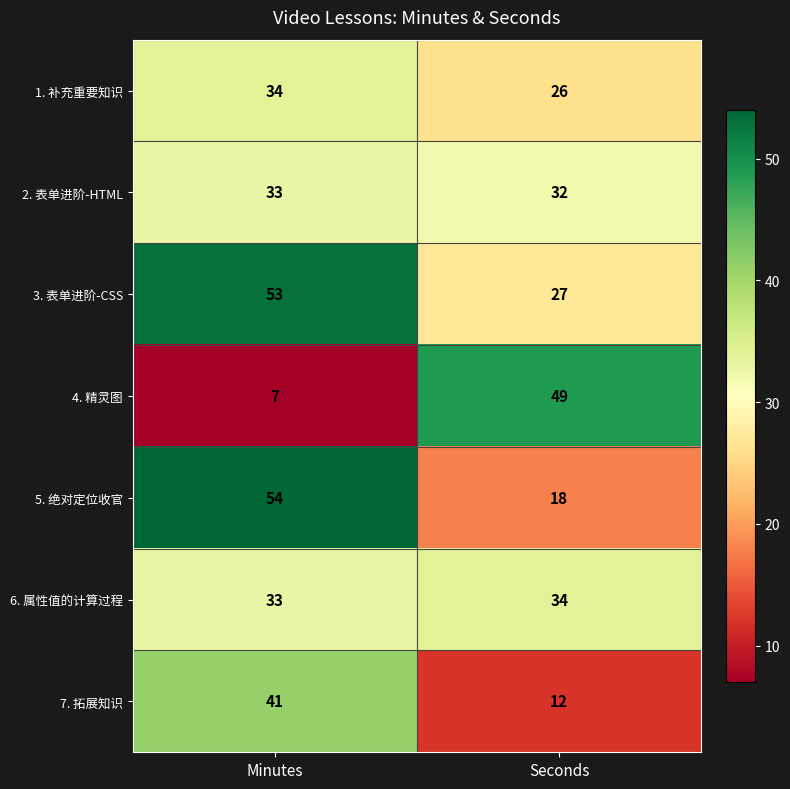

Between Minutes and Seconds, which series saw the biggest shift?

4. 精灵图